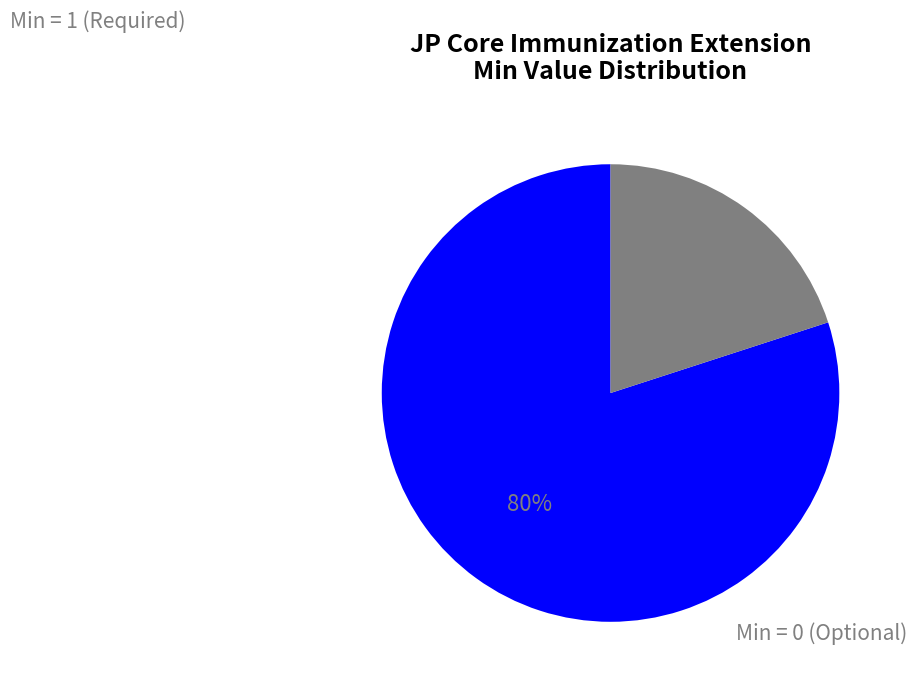

To the nearest percent, what is the average slice percentage?

50%